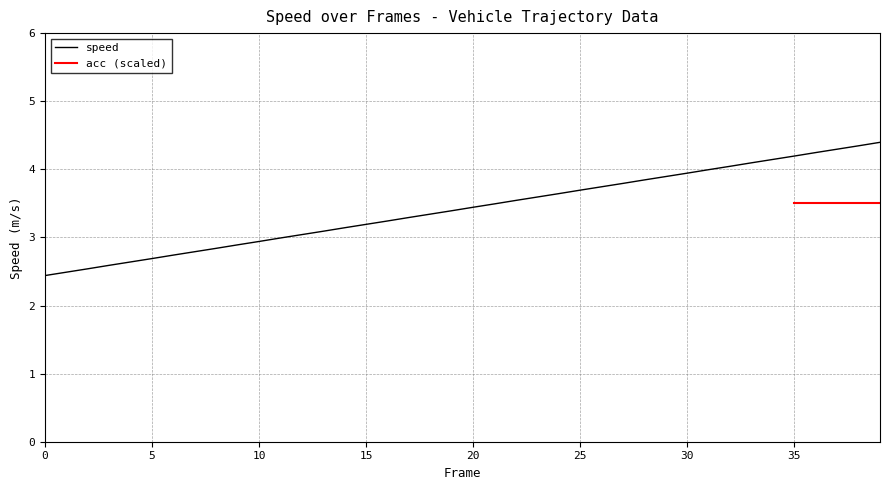

What is the value of the 36th point from the left?

4.2